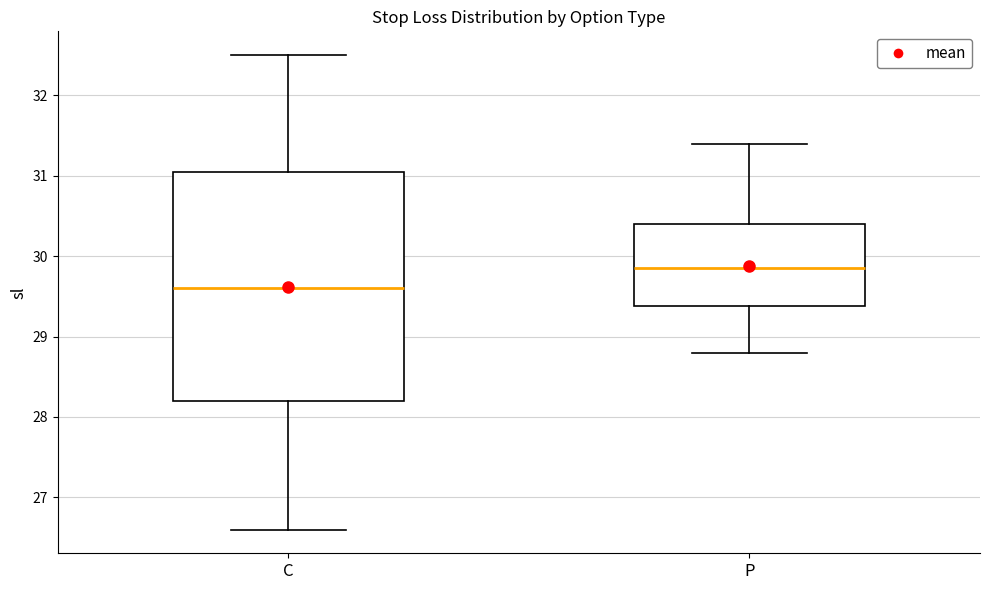

Reading left to right, read every box against the y-axis: the position of its median line, the range the box covers, and the ends of its whiskers. The values are not printed on the chart, so give them approximately, as read against the axis.

C: median 29.6, box 28.2 to 31.1, whiskers 26.6 to 32.5
P: median 29.9, box 29.4 to 30.4, whiskers 28.8 to 31.4